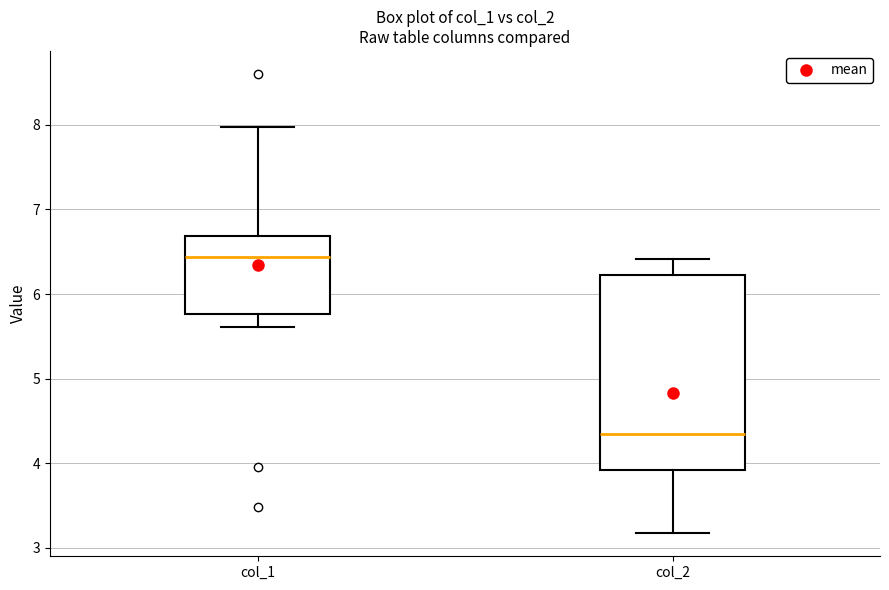

Reading left to right, transcribe this box plot: for each box, give where its median line is, the range the box spans, and where its two whiskers end, as read against the y-axis. The values are not printed on the chart, so give them approximately, as read against the axis.

col_1: median 6.4, box 5.8 to 6.7, whiskers 5.6 to 8.0
col_2: median 4.3, box 3.9 to 6.2, whiskers 3.2 to 6.4